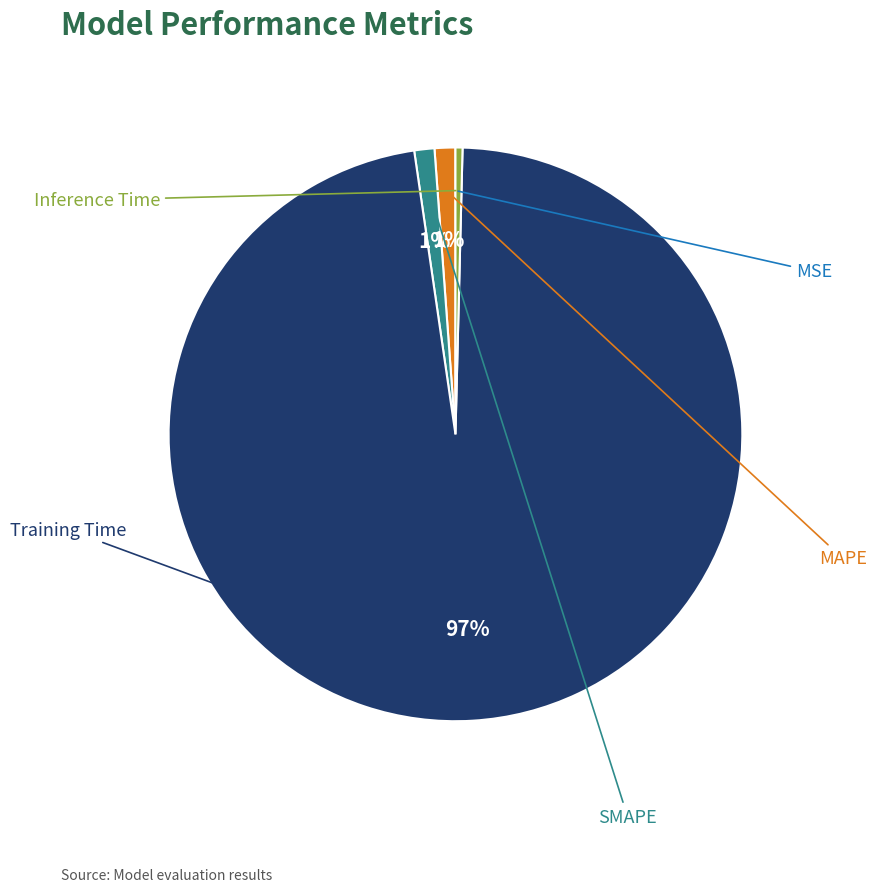

To the nearest percent, what is the average slice percentage?

20%